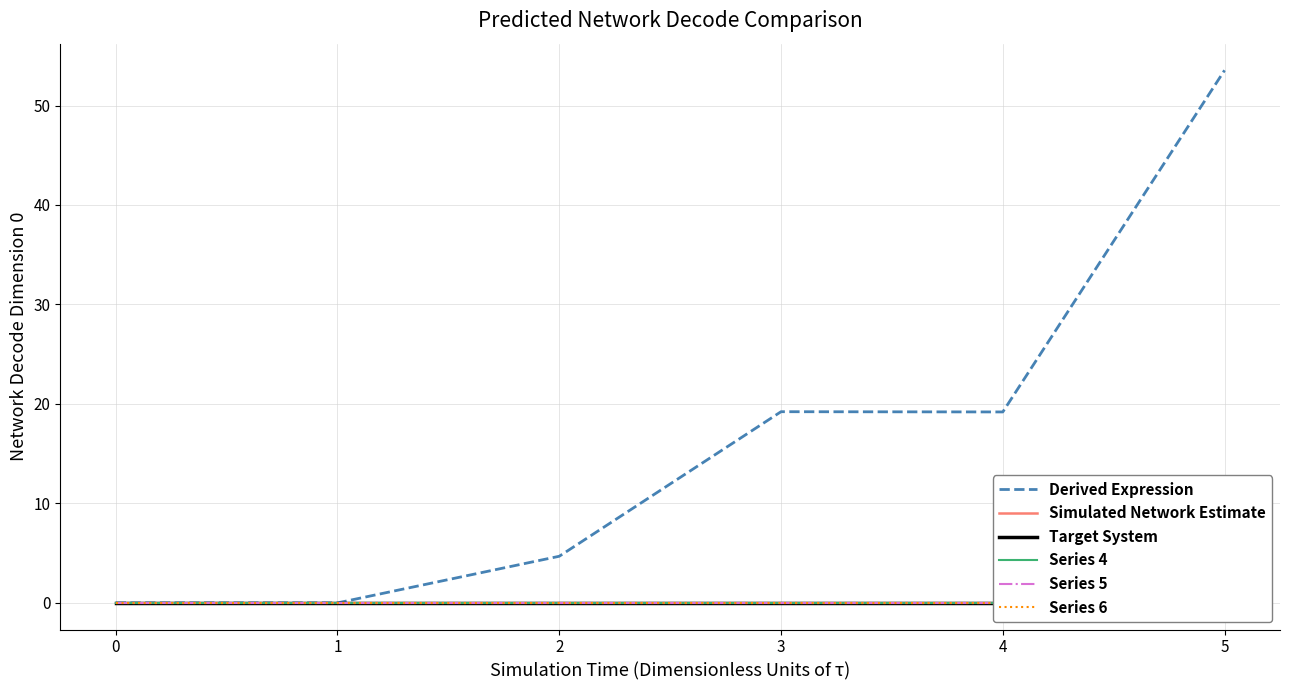

What is the greatest value displayed?

53.5